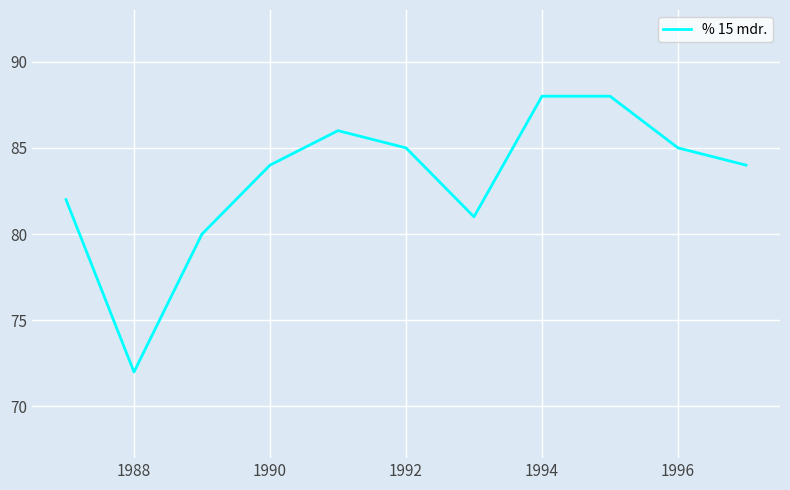

Count the number of data series in this chart.

1